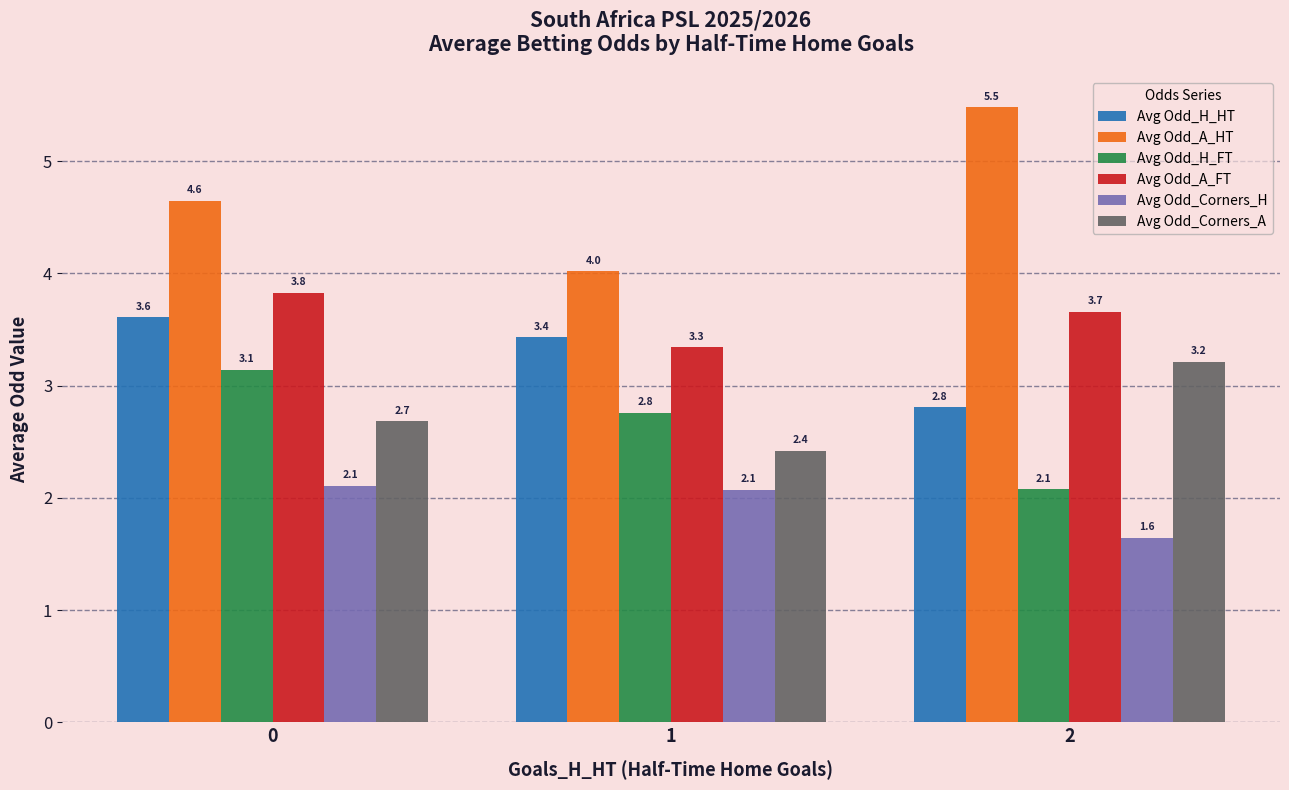

How many bars are there in each group?

6